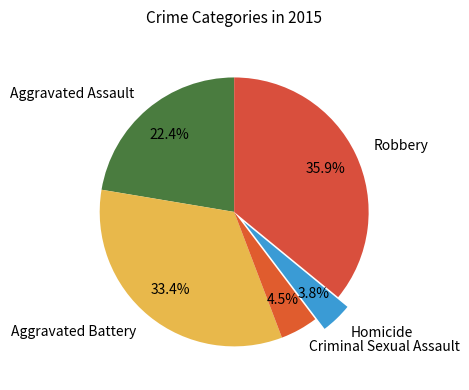

Between Criminal Sexual Assault and Homicide, which is larger?

Criminal Sexual Assault